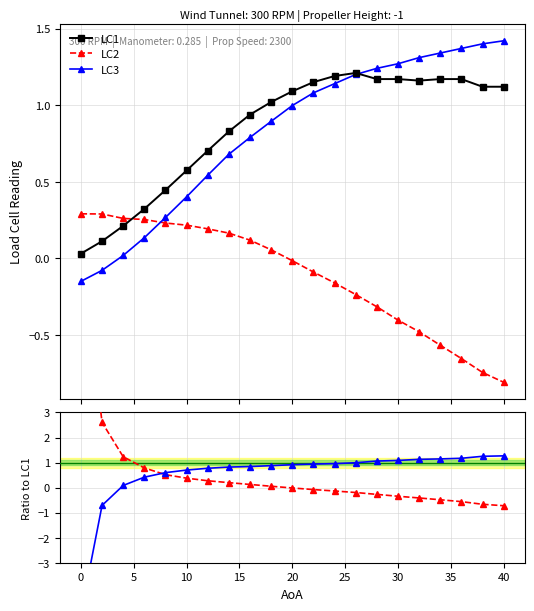

Which series ends up on top after the final intersection of LC2 and LC3?

LC3